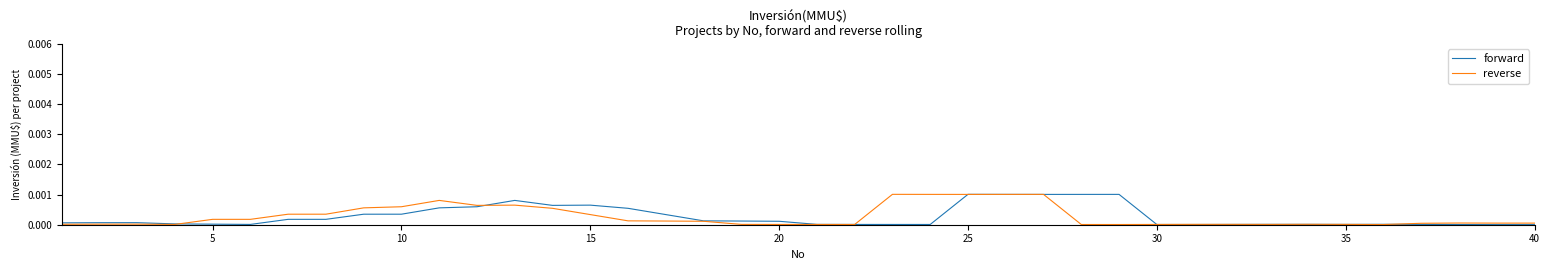

What are all the series names shown in the legend?

forward, reverse